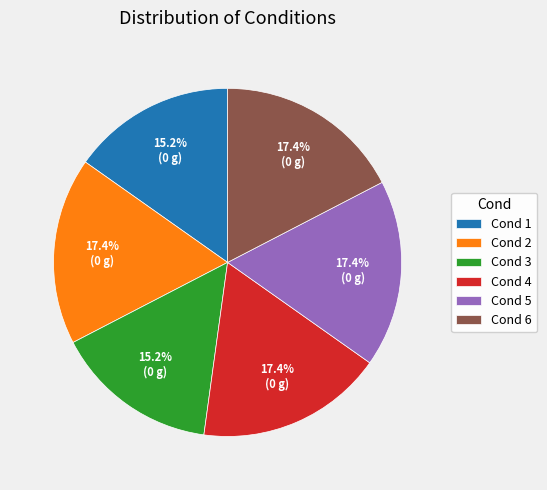

Is there any slice that represents more than half of the pie?

No